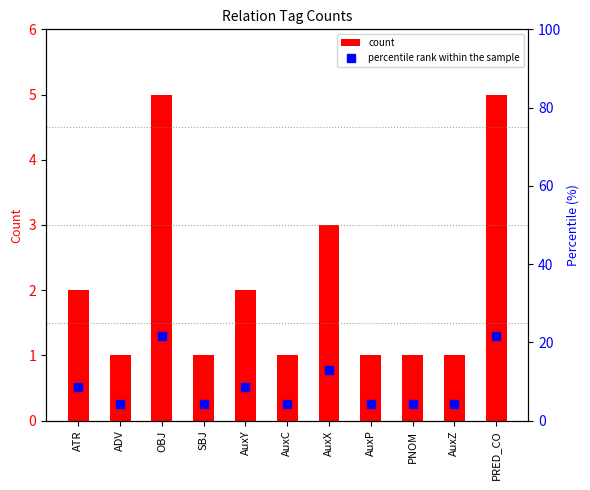

Which series reaches the minimum Y coordinate?

count